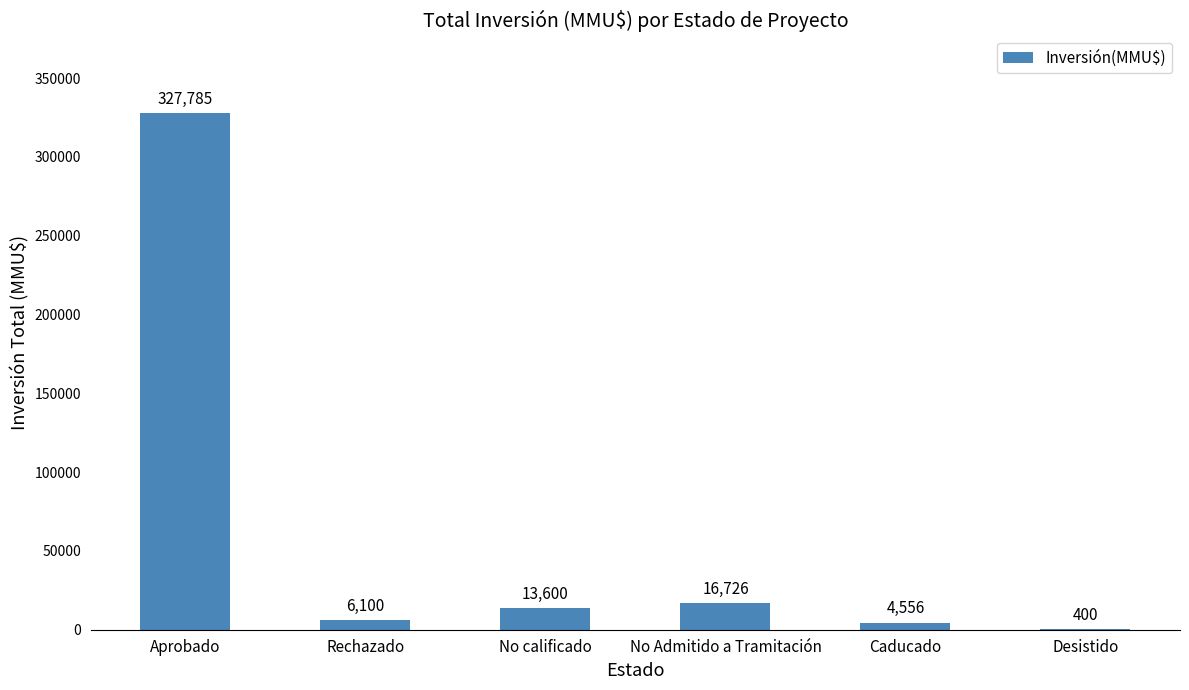

At which label does the data first exceed 13600?

Aprobado